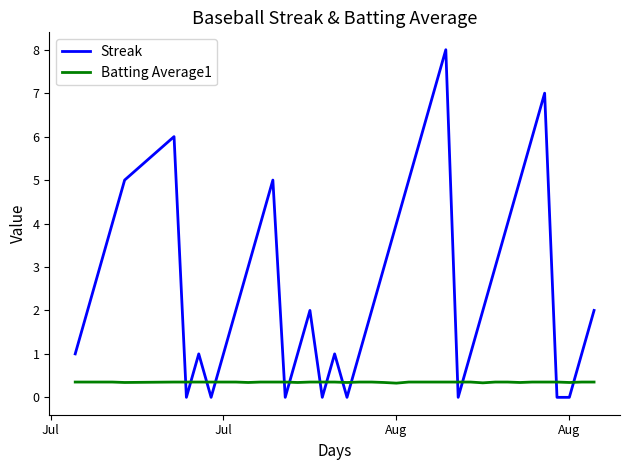

What is the maximum value for Batting Average1?

0.4